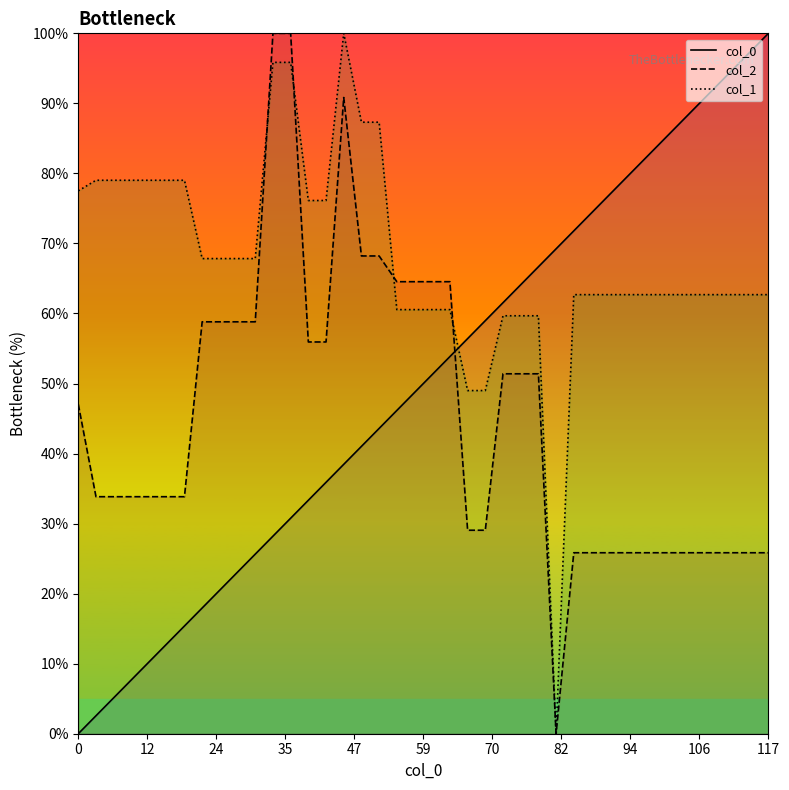

Which series has the largest total across all categories?

col_1